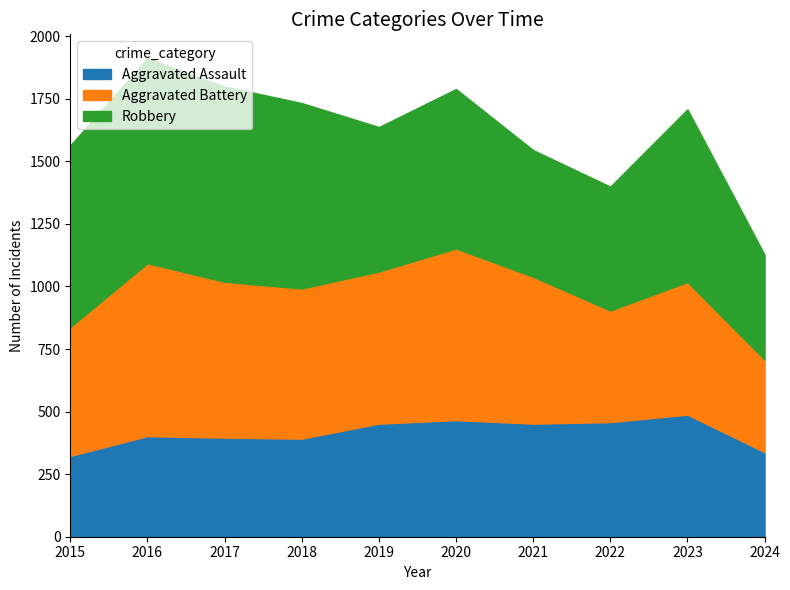

Is the value of Aggravated Assault at 2021 greater than the value of Robbery at 2021?

No